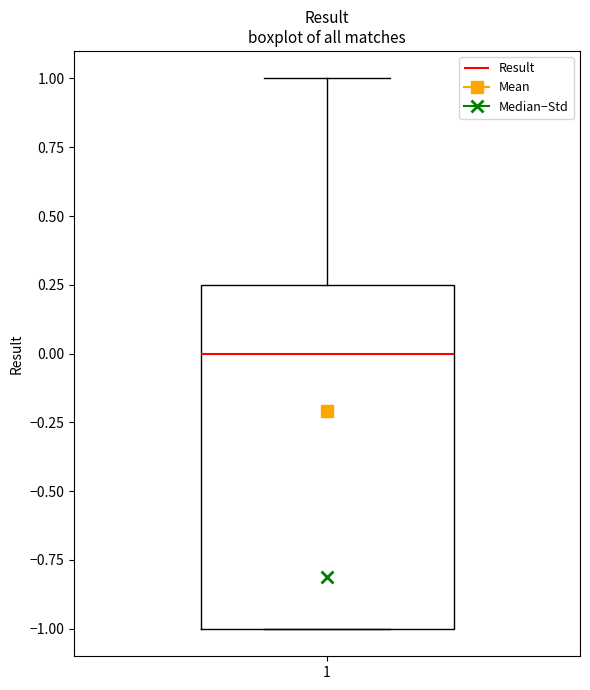

Transcribe this box plot: give where the median line is, the range the box spans, and where the two whiskers end, as read against the y-axis. The values are not printed on the chart, so give them approximately, as read against the axis.

median 0.00, box -1.00 to 0.25, whiskers -1.00 to 1.00